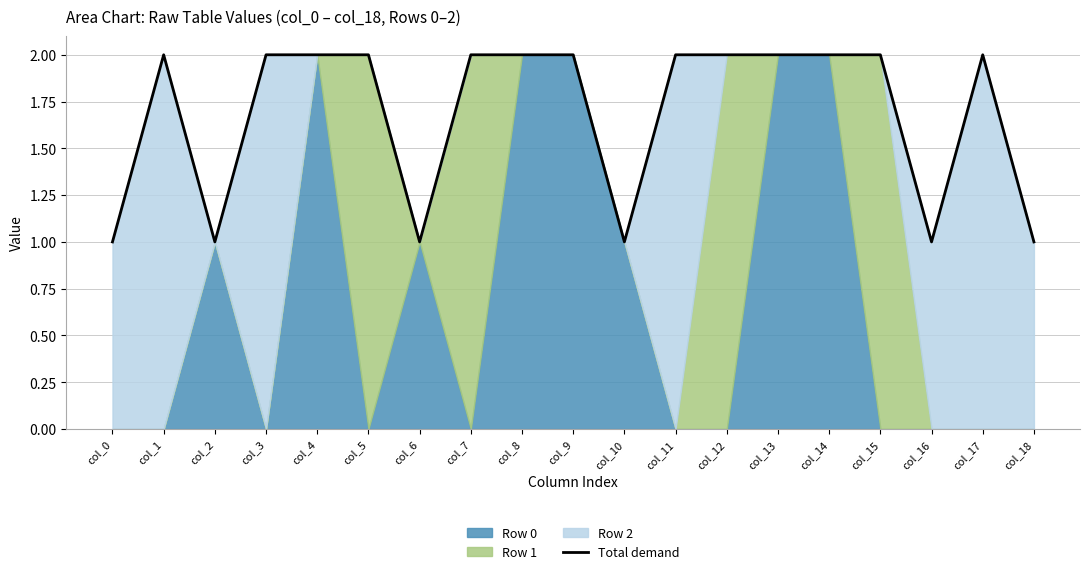

Count the number of categories in the chart.

19